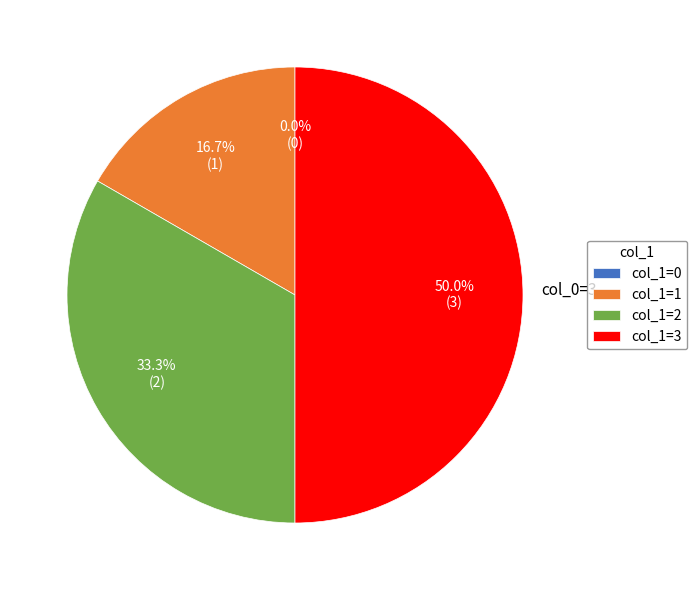

Does any single category account for the majority?

No